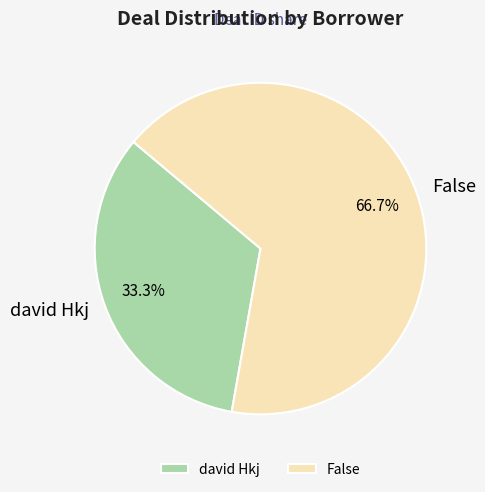

Which slice is the largest?

False